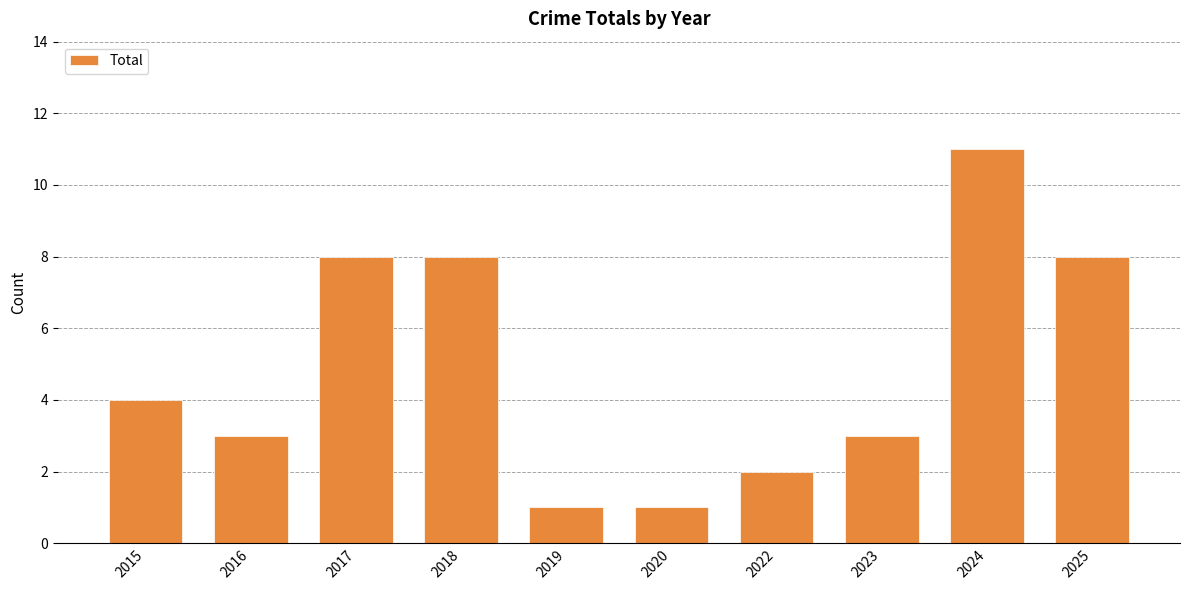

Approximately how many times larger is the value at 2019 compared to 2020?

1.0